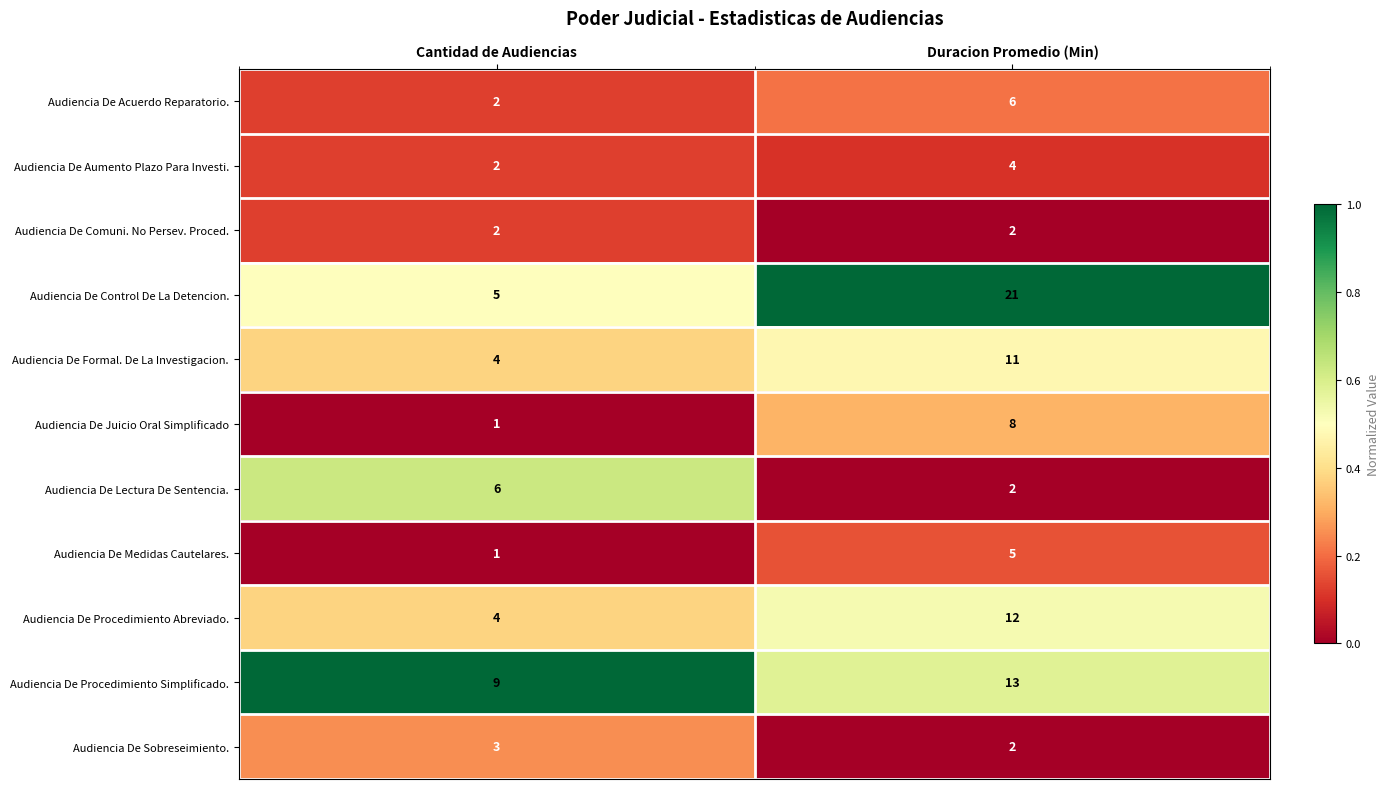

What is the average value of the Audiencia De Procedimiento Simplificado. series?

11